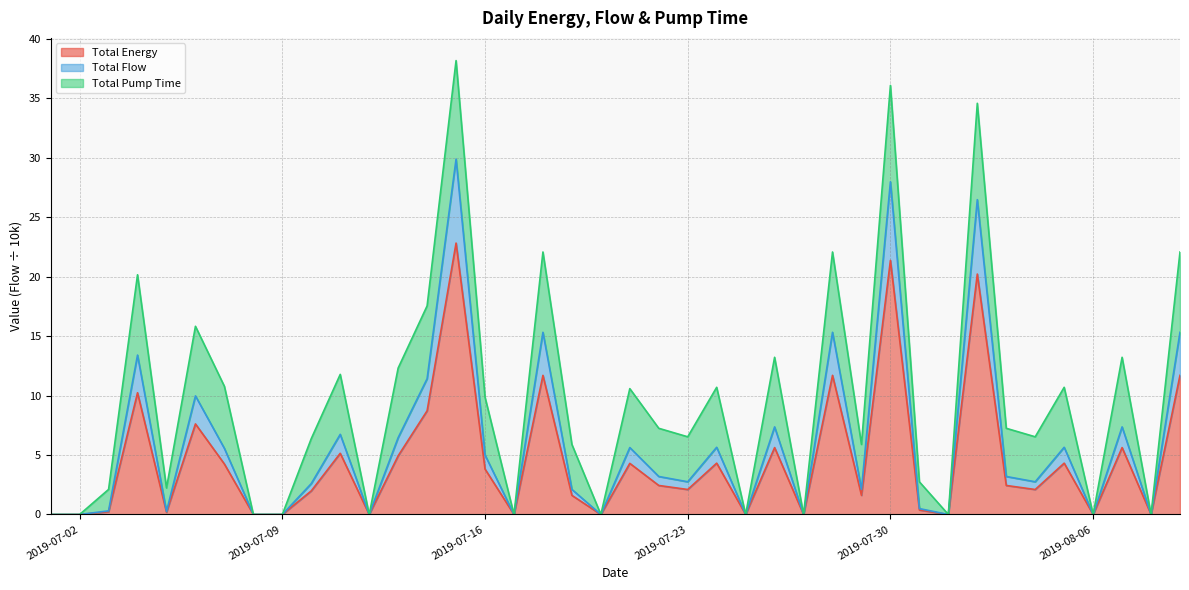

True or false: Total Energy and Total Flow cross at least once.

False